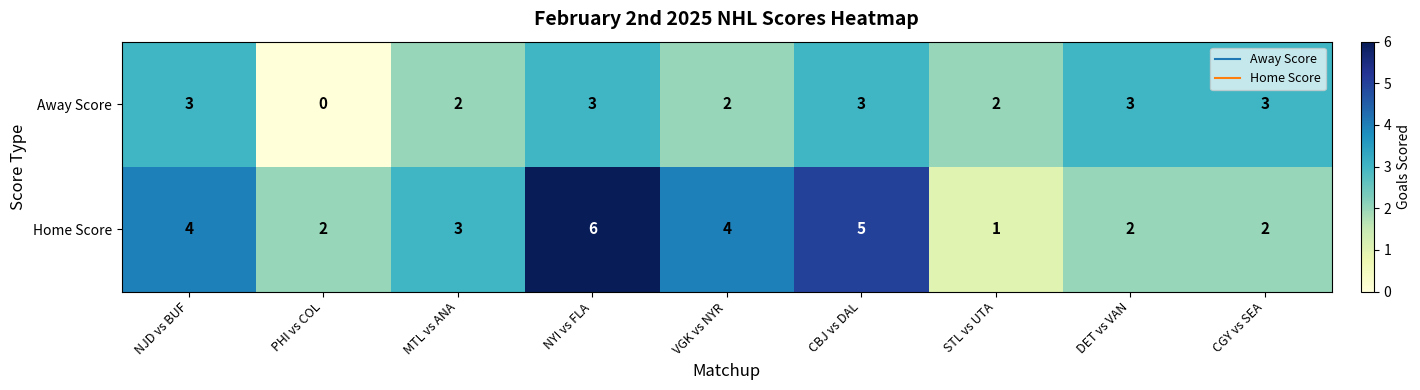

Which label corresponds to the smallest value in the chart?

PHI vs COL